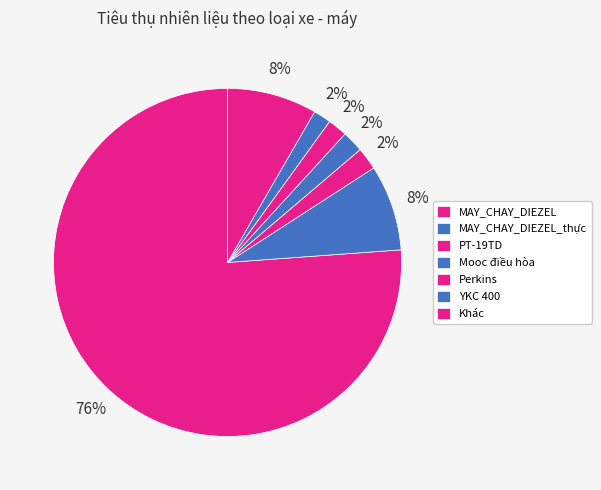

To the nearest percent, what portion does MAY_CHAY_DIEZEL represent?

76%